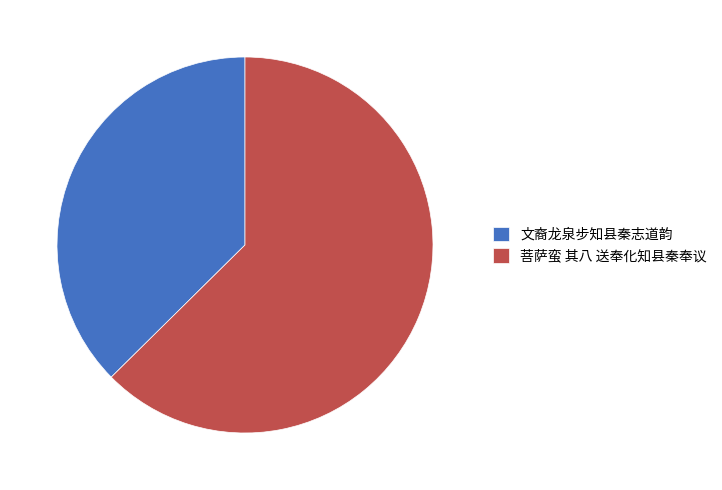

Does any single category account for the majority?

Yes